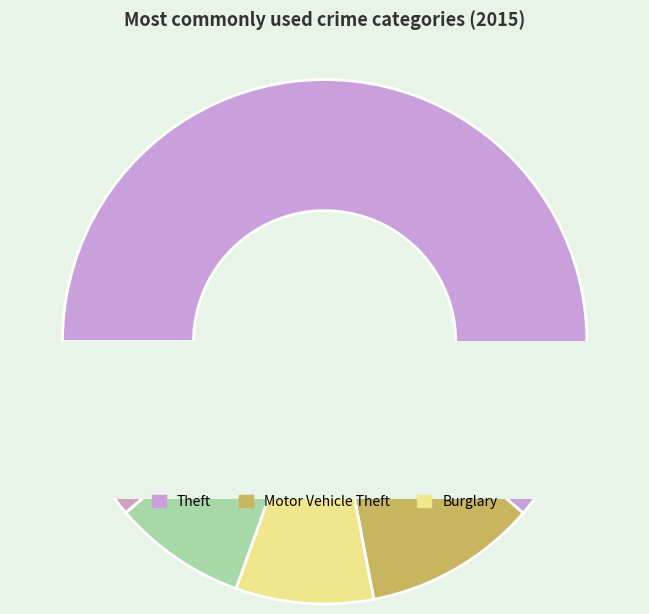

To the nearest percent, what is the difference between the largest and smallest slice percentages?

61%